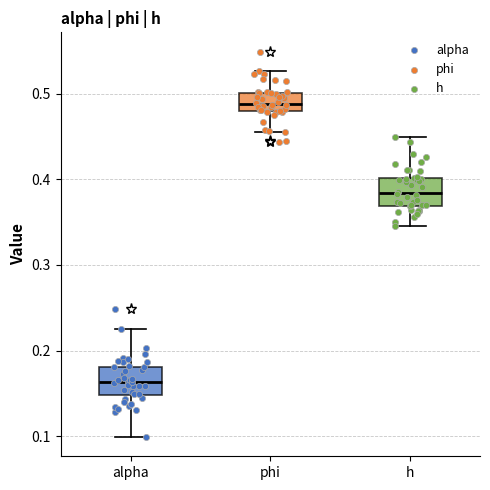

Where does the lower whisker of the box for h end on the y-axis? The values are not printed on the chart, so give them approximately, as read against the axis.

0.34